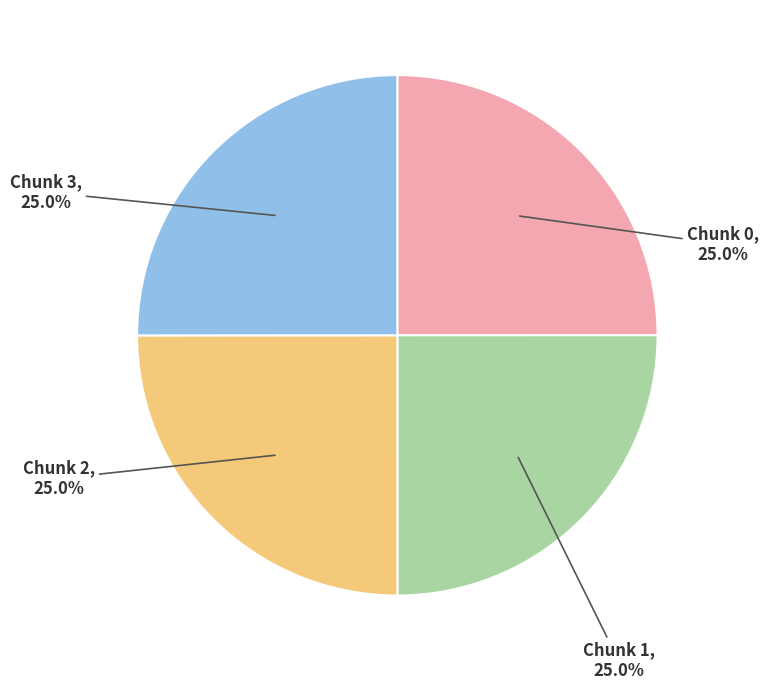

Approximately how many times larger is the value at Chunk 2, 25.0% compared to Chunk 0, 25.0%?

1.0